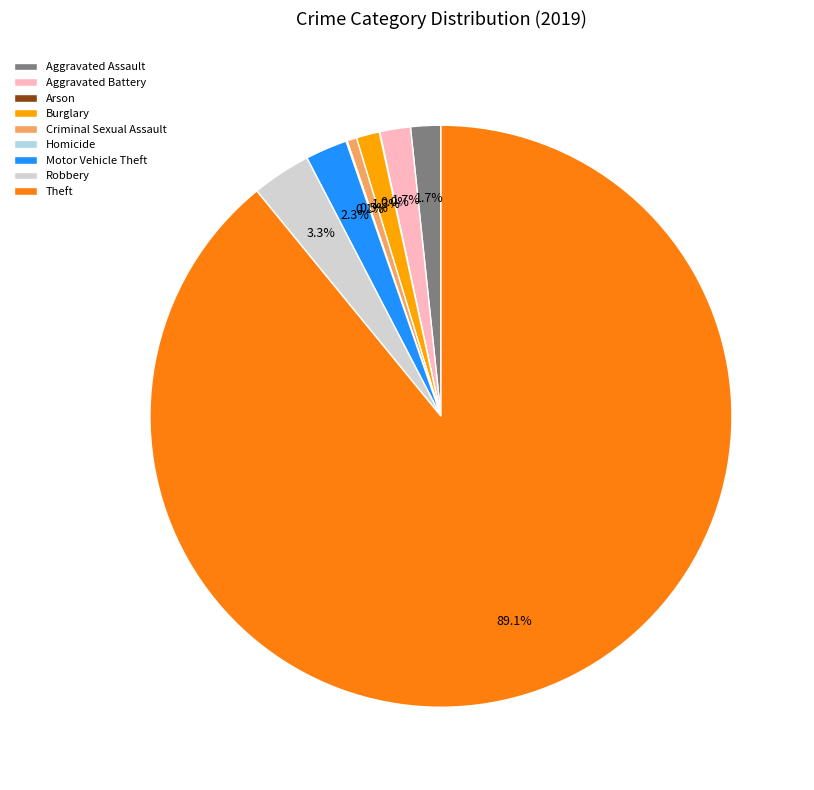

What portion of the pie excludes Aggravated Battery?

98.3%